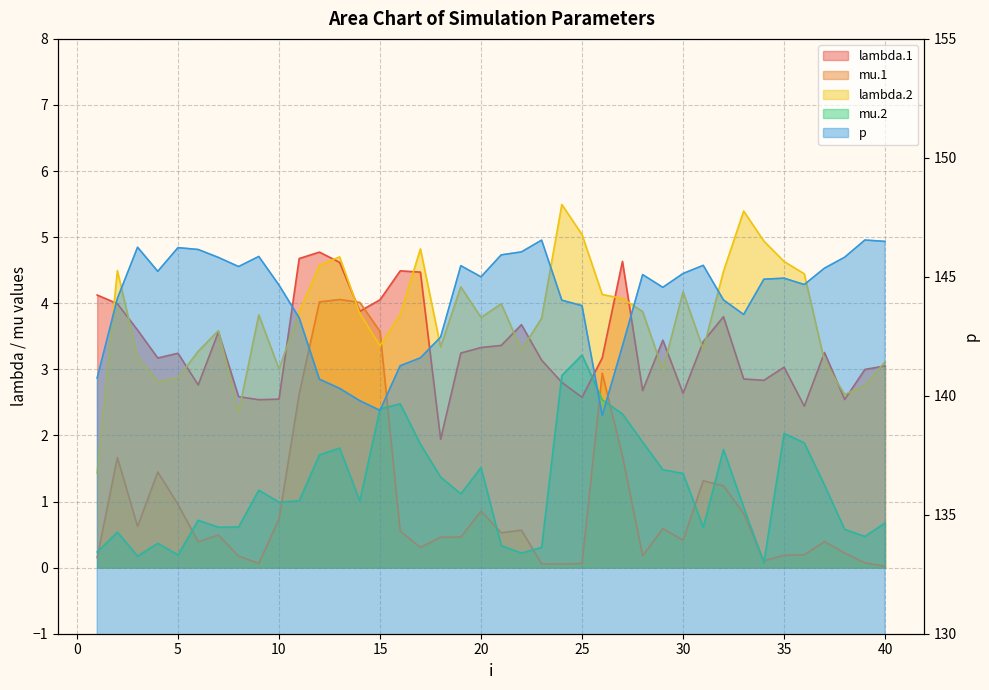

At which label is lambda.2 closest to 3?

10